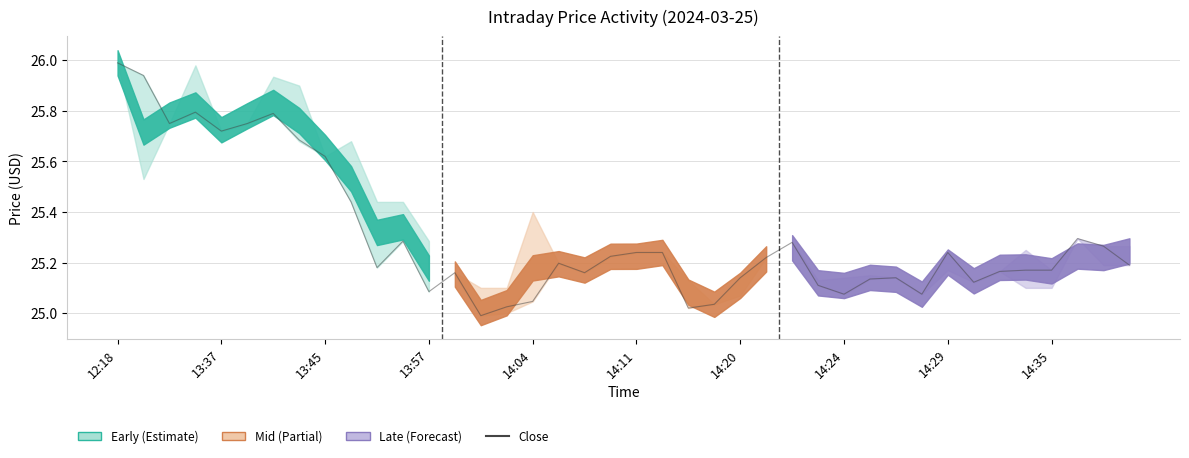

What is the sum of the values at 23 and 39?

50.2